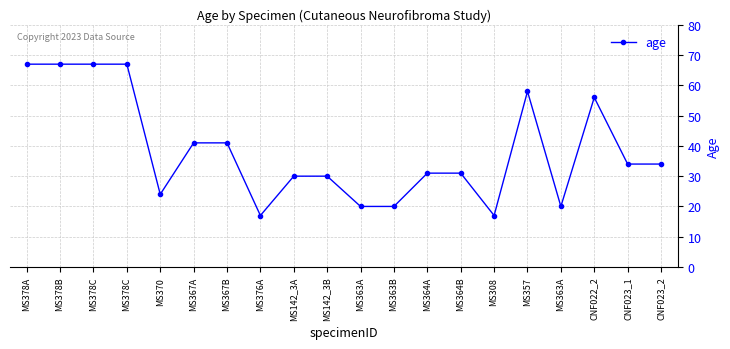

What is the value of the 3rd point from the left?

67